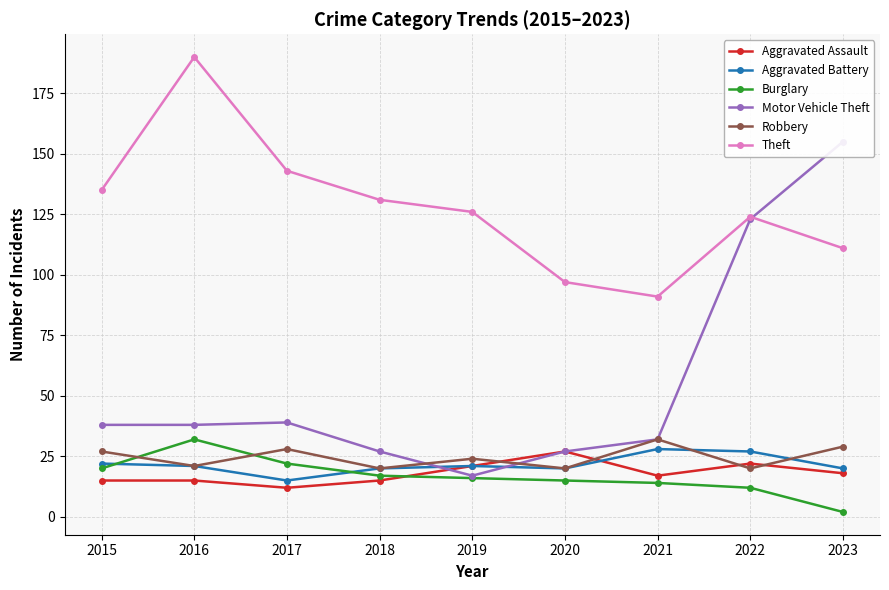

In Robbery, how many points are lower than both neighbors (excluding endpoints)?

4